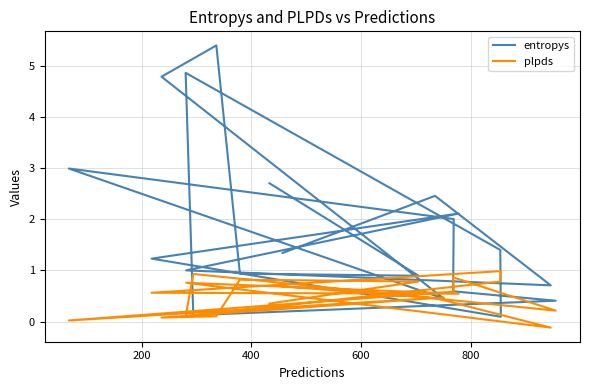

True or false: entropys and plpds intersect in this chart.

True